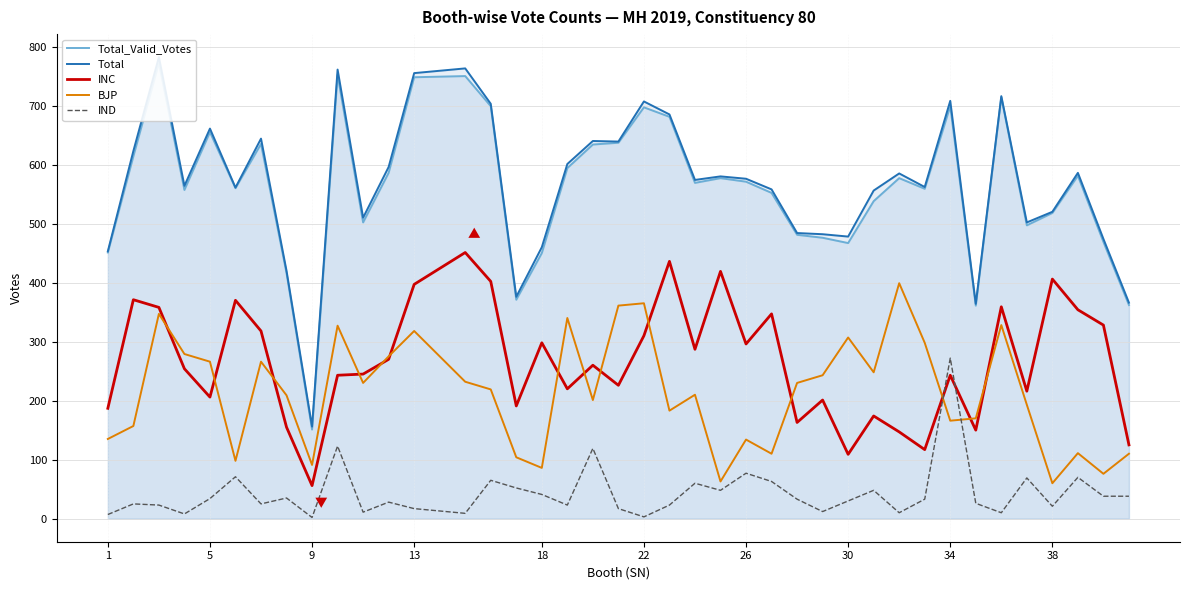

Does the chart display data point markers on the line(s)?

No